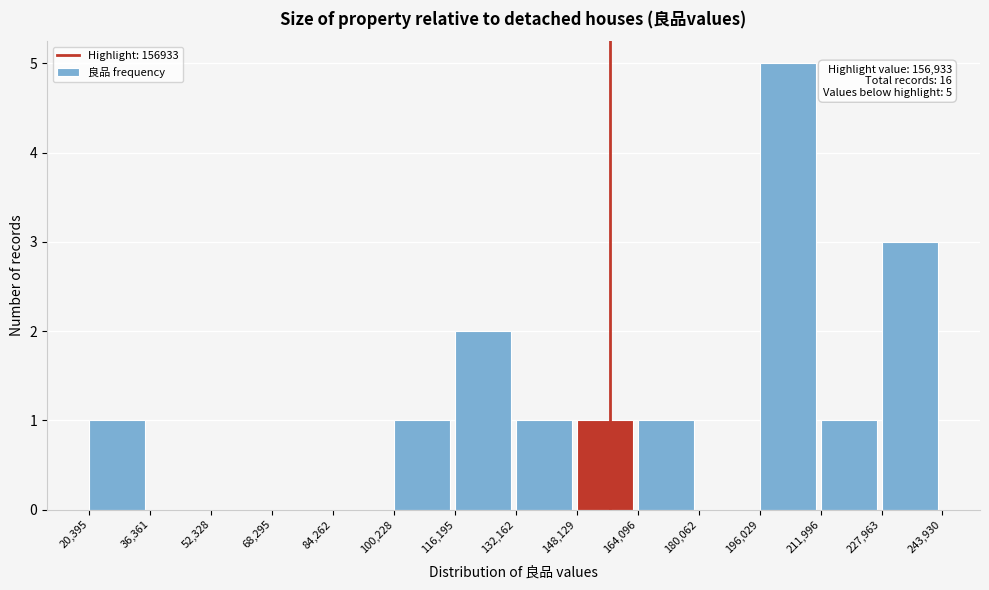

Over which range of the x-axis is the bar tallest?

196,029 to 211,996